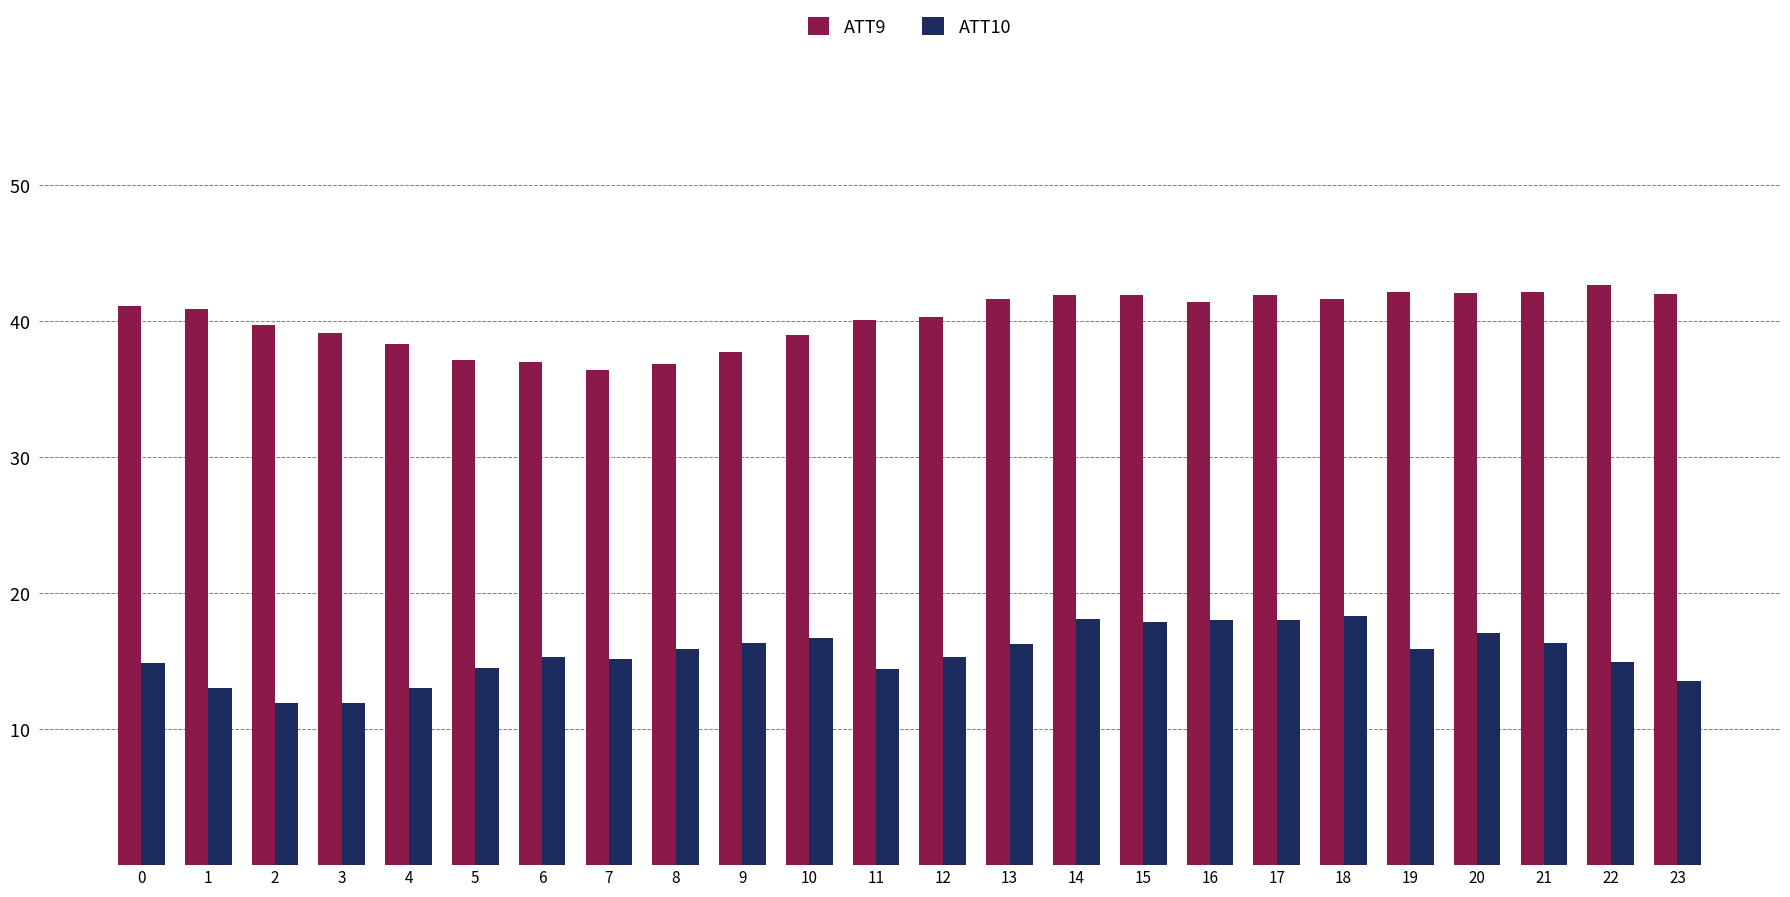

Does the chart contain any negative values?

No